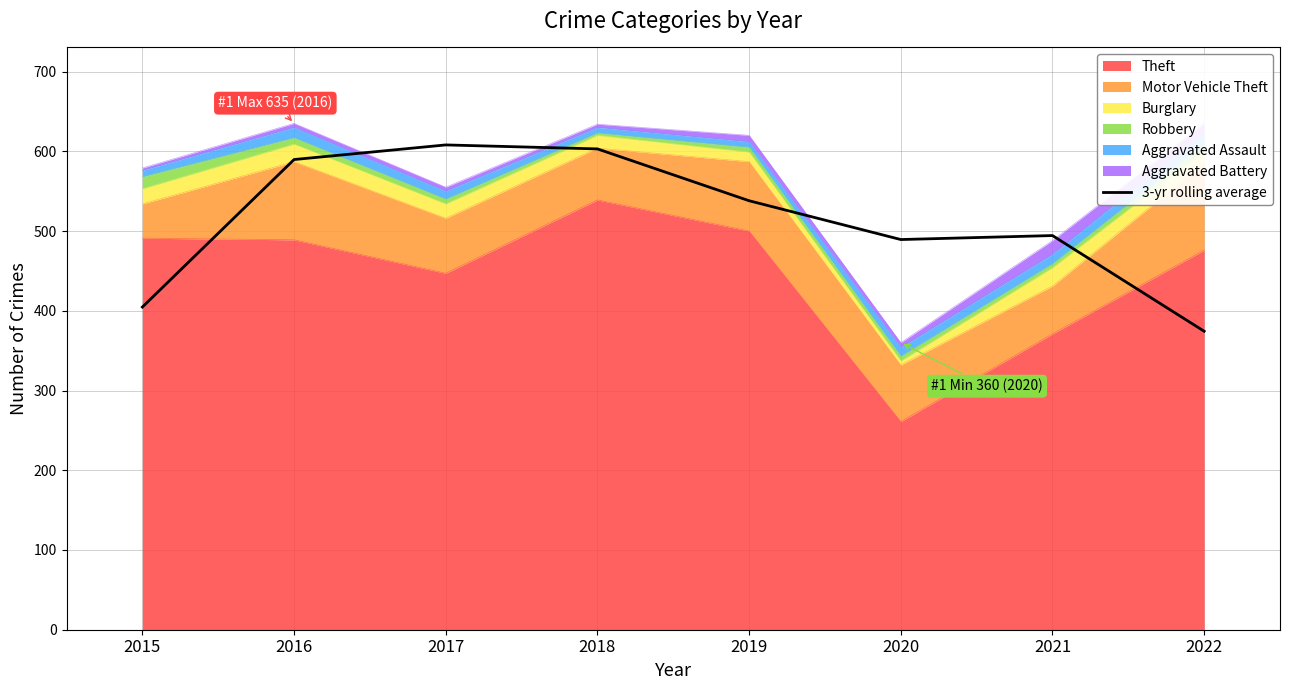

Rank the categories by value from lowest to highest.

2022, 2015, 2020, 2021, 2019, 2016, 2018, 2017